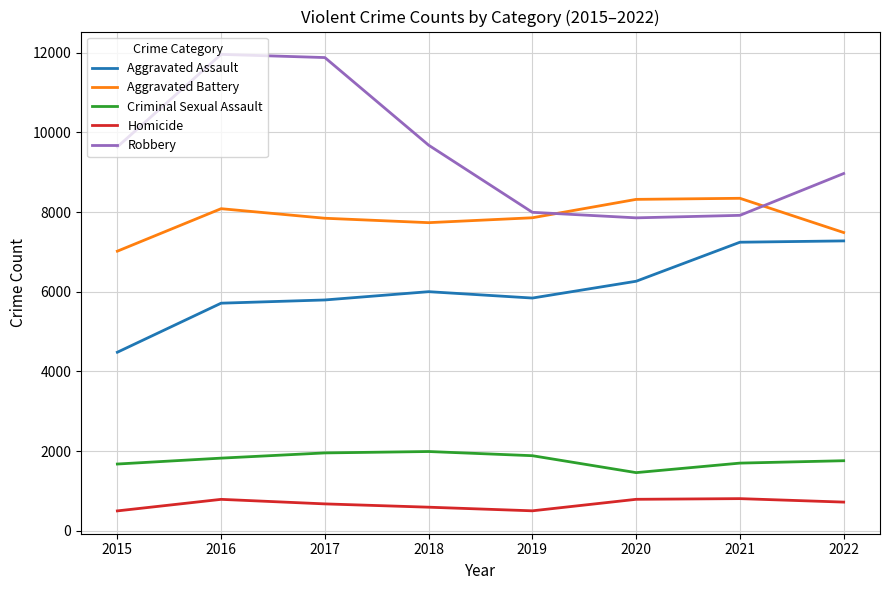

What is the maximum value shown in the chart?

11960